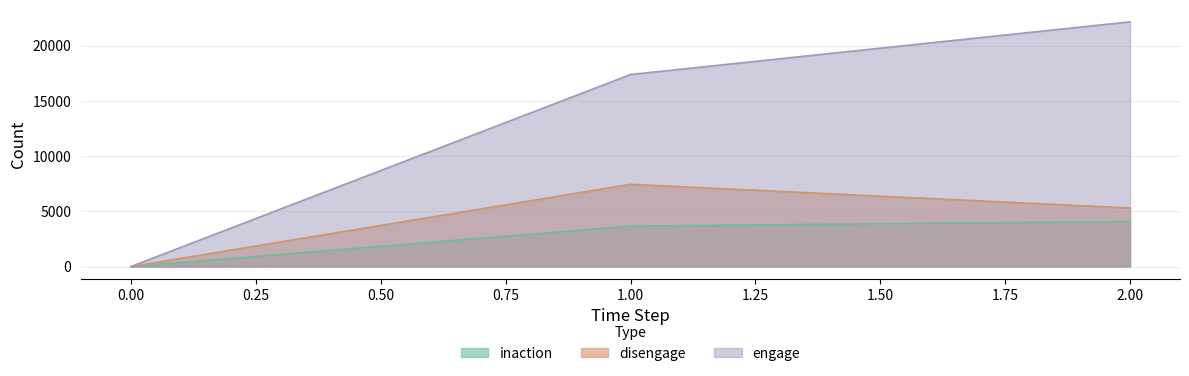

Rank the series by their maximum value, from highest to lowest.

engage, disengage, inaction